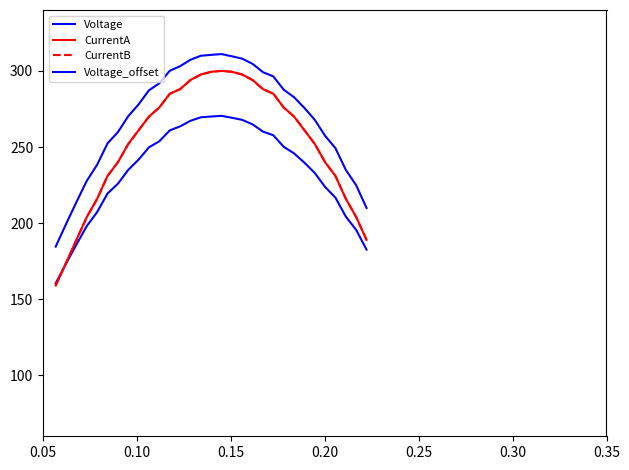

How many lines are shown in the chart?

4